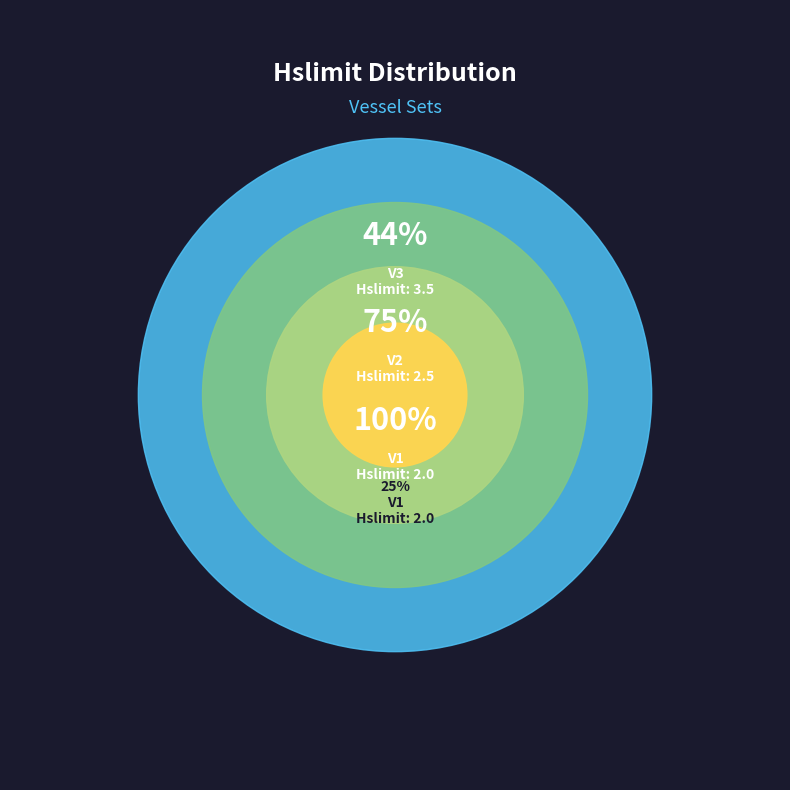

Which category has the smallest portion of the pie?

V1